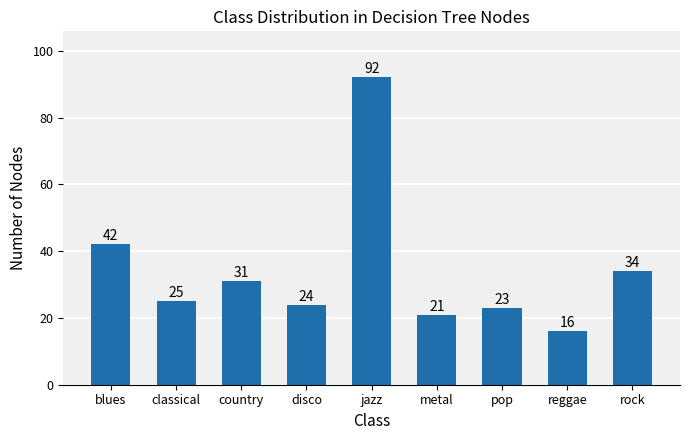

Are the bars grouped side by side (vs. stacked)?

No